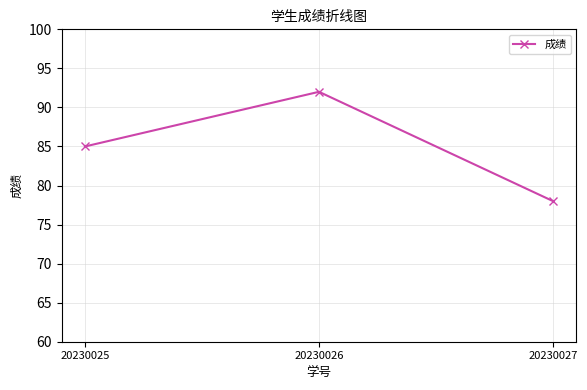

Which category has the highest value across all series?

20230026